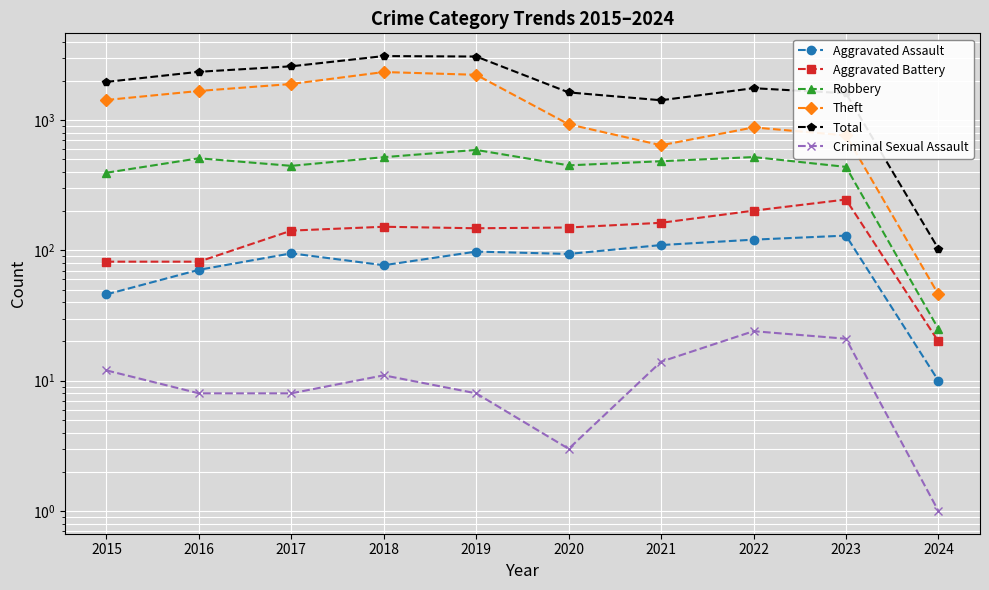

What is the sum of all Theft values?

12835